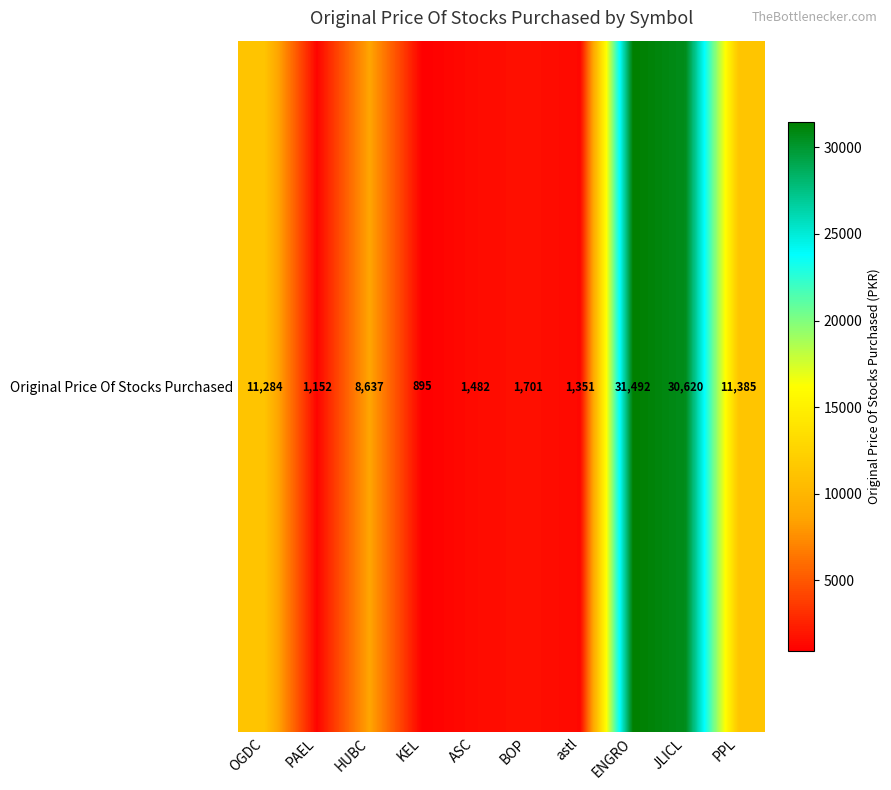

How many data points are above 8636?

5